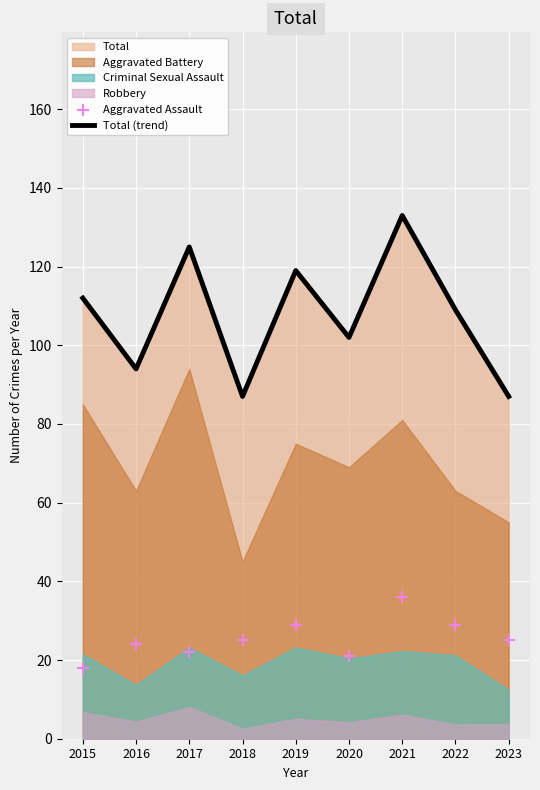

What is the total value across all series at 2023?

112